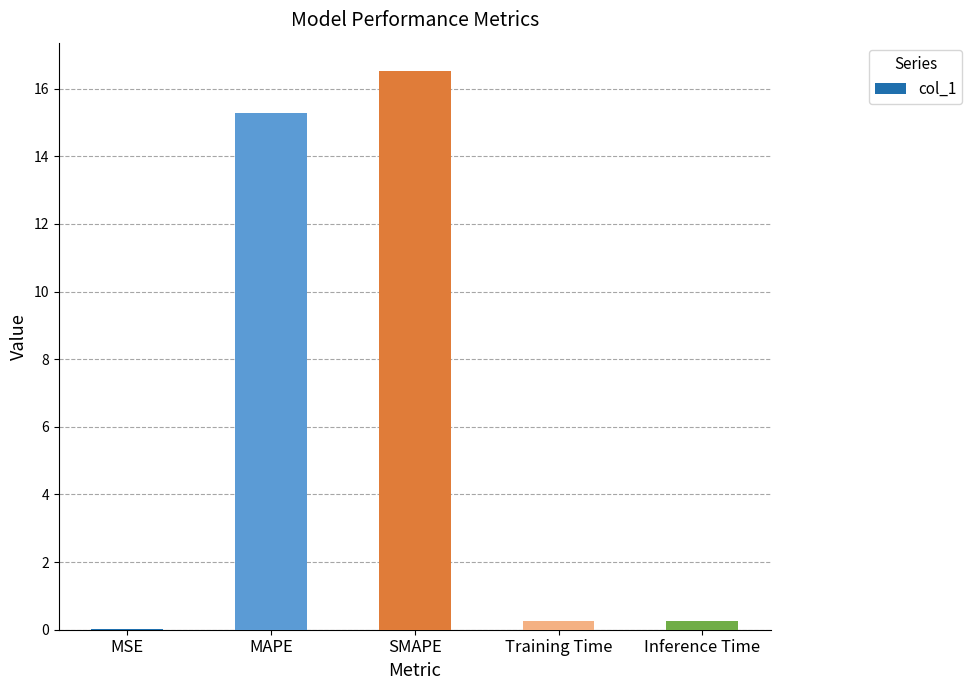

Where is the data nearest to the value 8?

MAPE